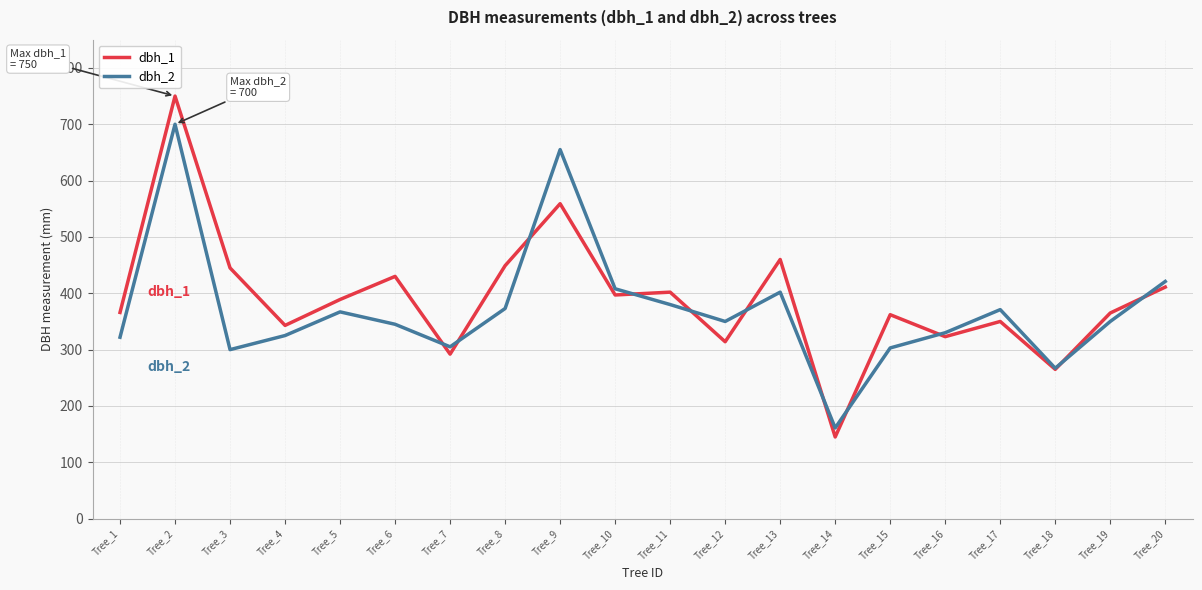

What is the sum of the dbh_2 values at Tree_3 and Tree_13?

702